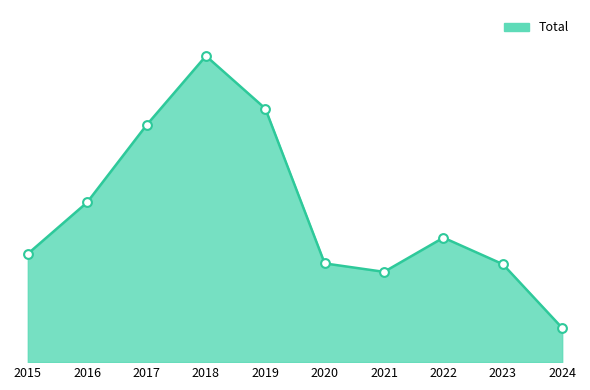

What is the ratio of the value at 2015 to the value at 2016?

0.7